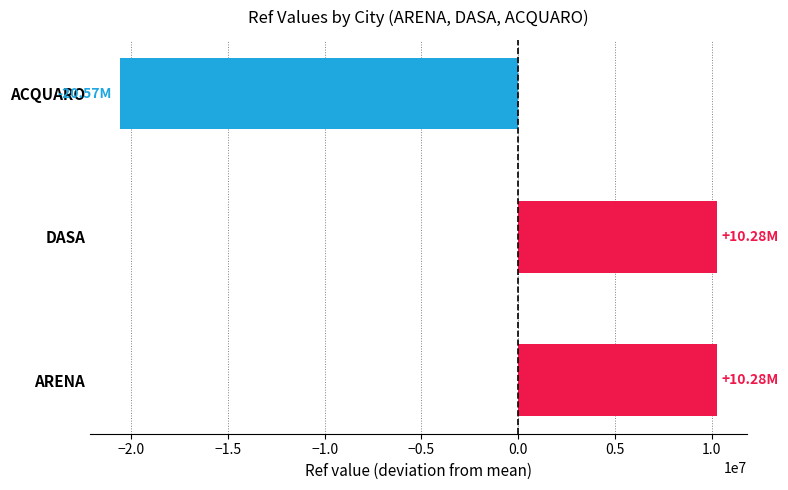

Which has a higher value, ACQUARO or DASA?

DASA